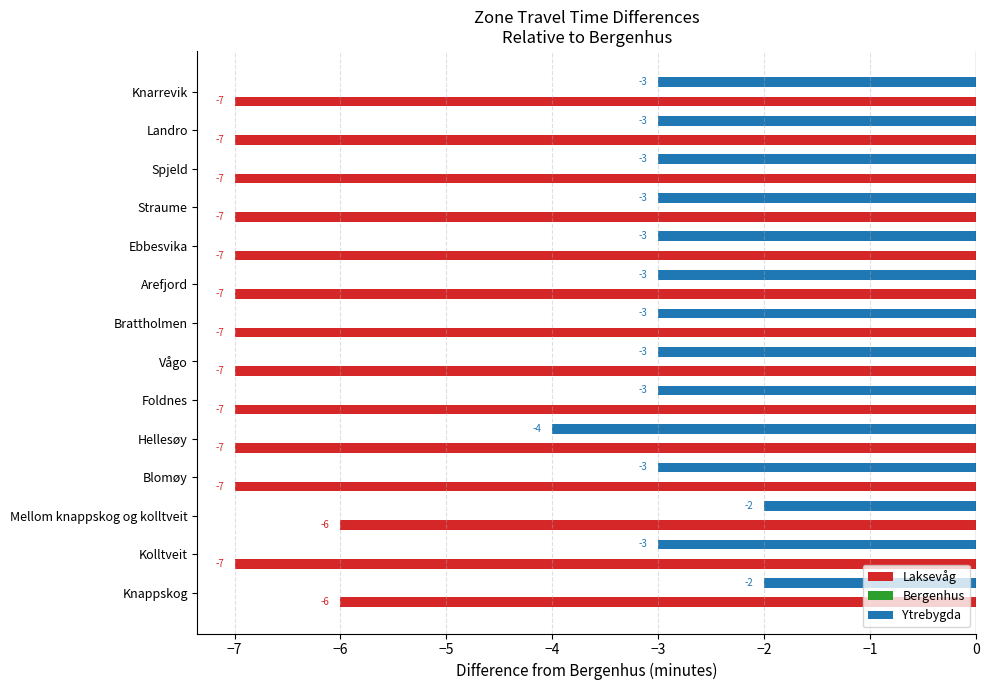

What is the smallest value displayed?

-7